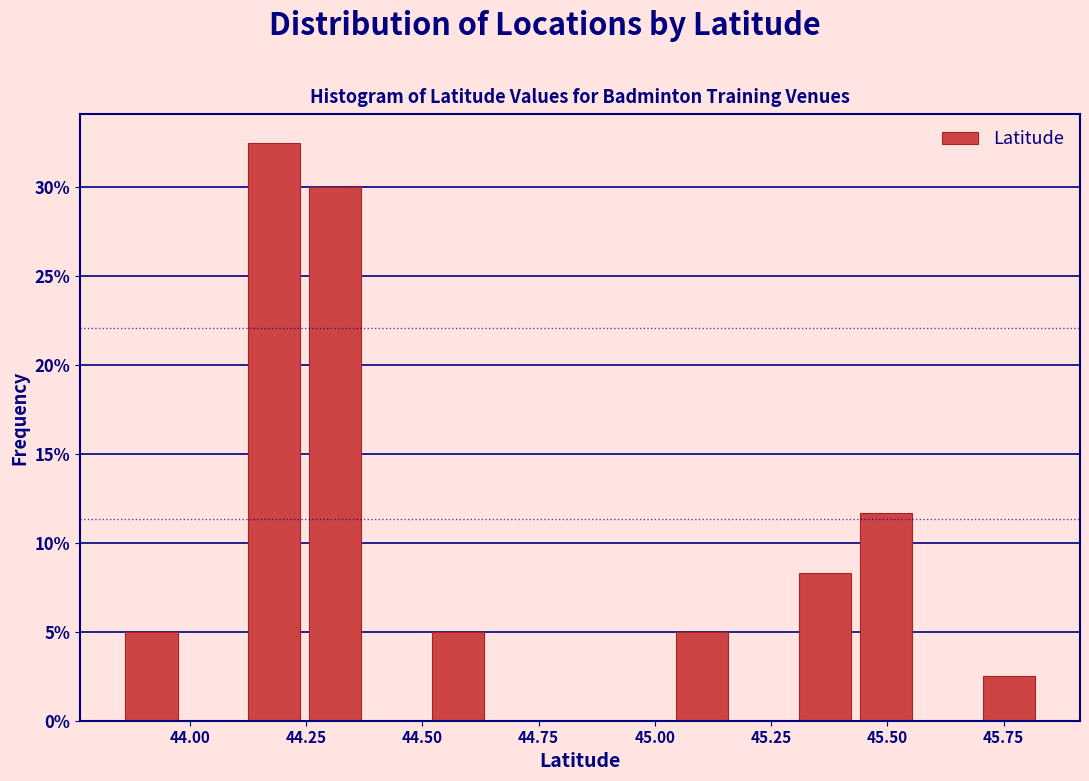

Read against the x-axis, roughly where is the centre of the tallest bar?

44.20